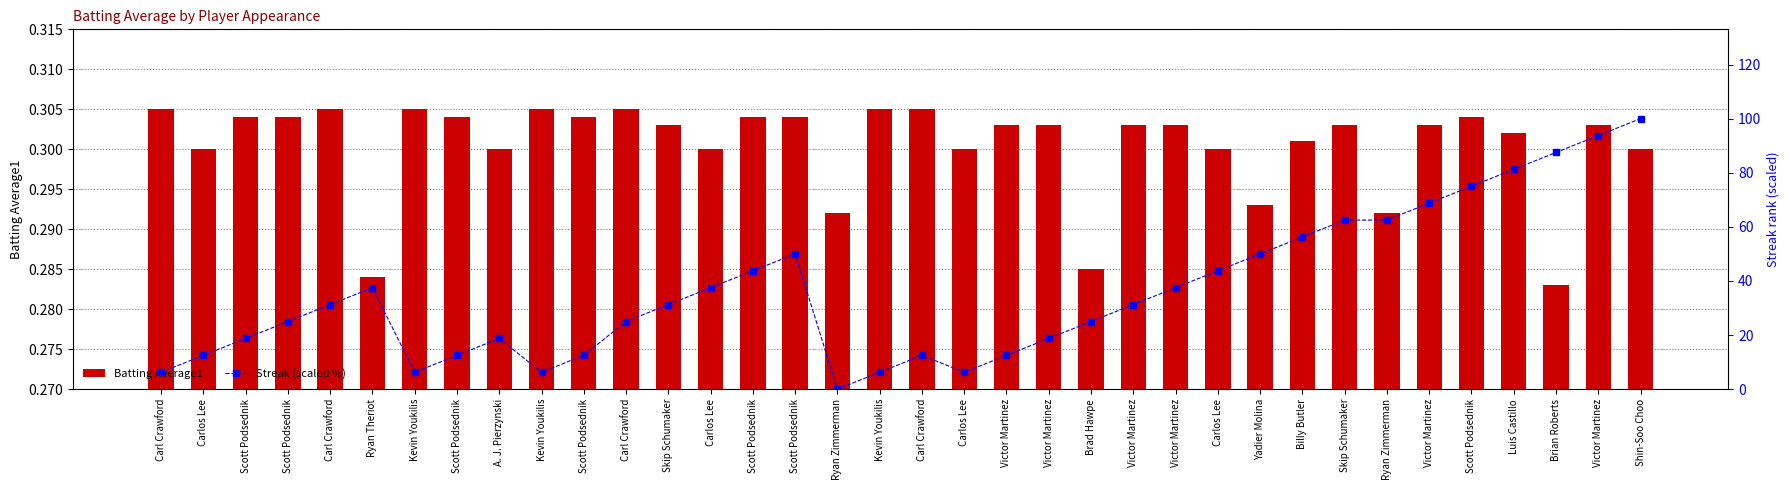

What is the sum of the Batting Average1 values at Yadier Molina and Ryan Zimmerman?

0.6